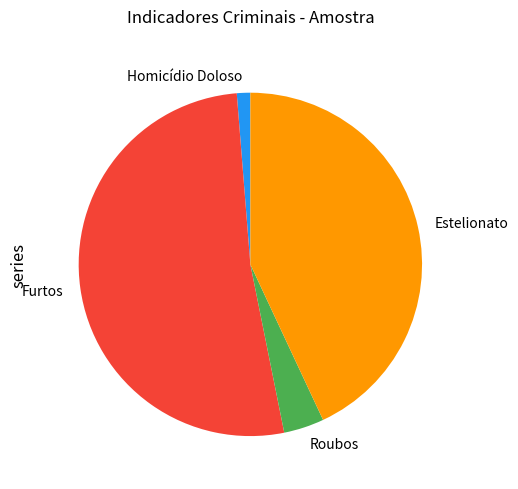

How many slices are in this pie chart?

4